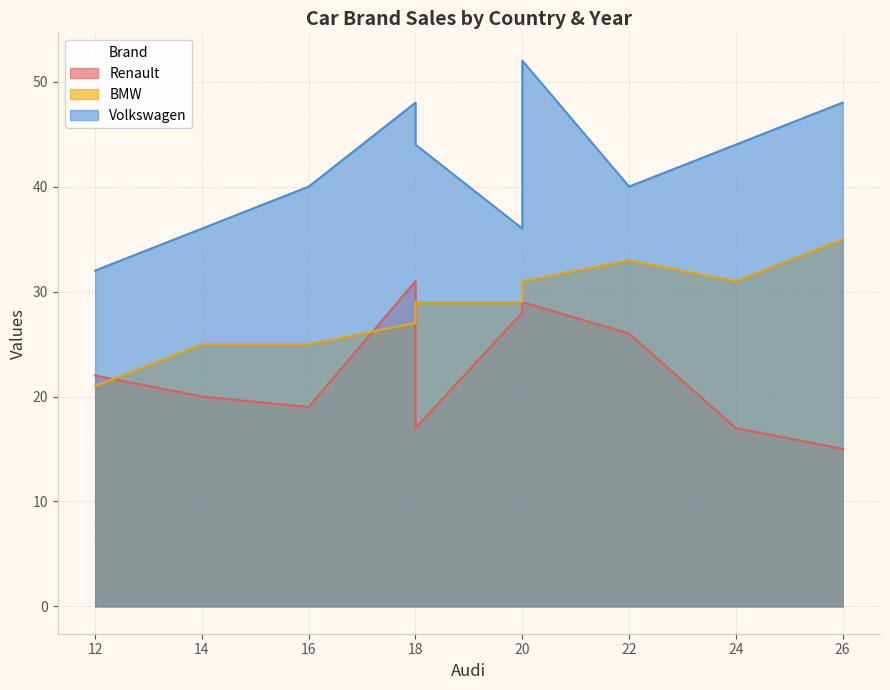

Which series has the largest total across all categories?

Volkswagen